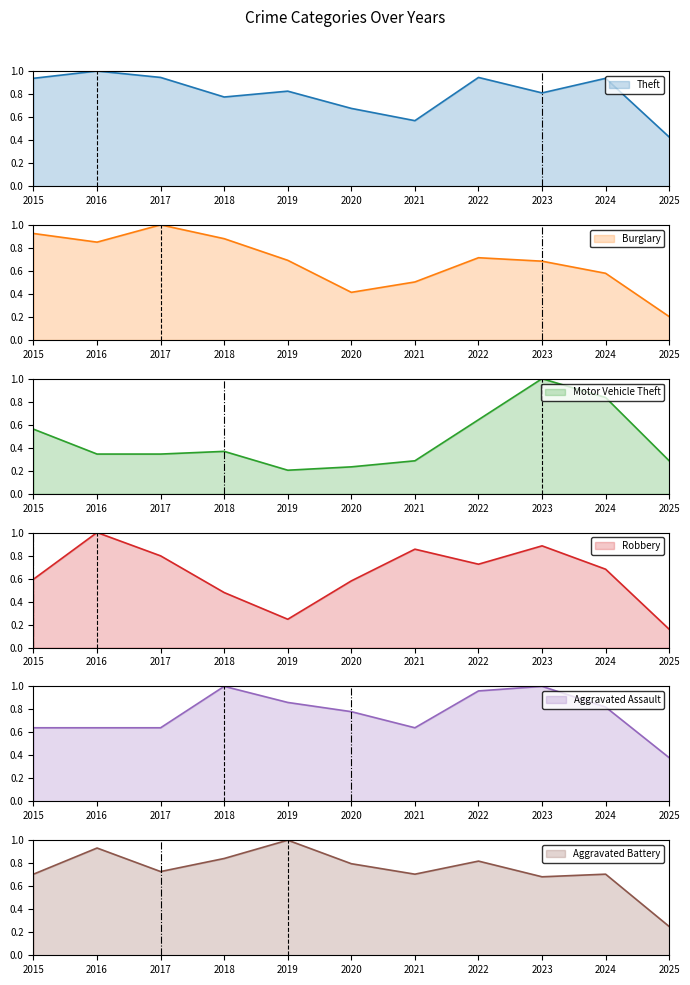

What is the value of the Burglary point at the 9th from the left?

0.7